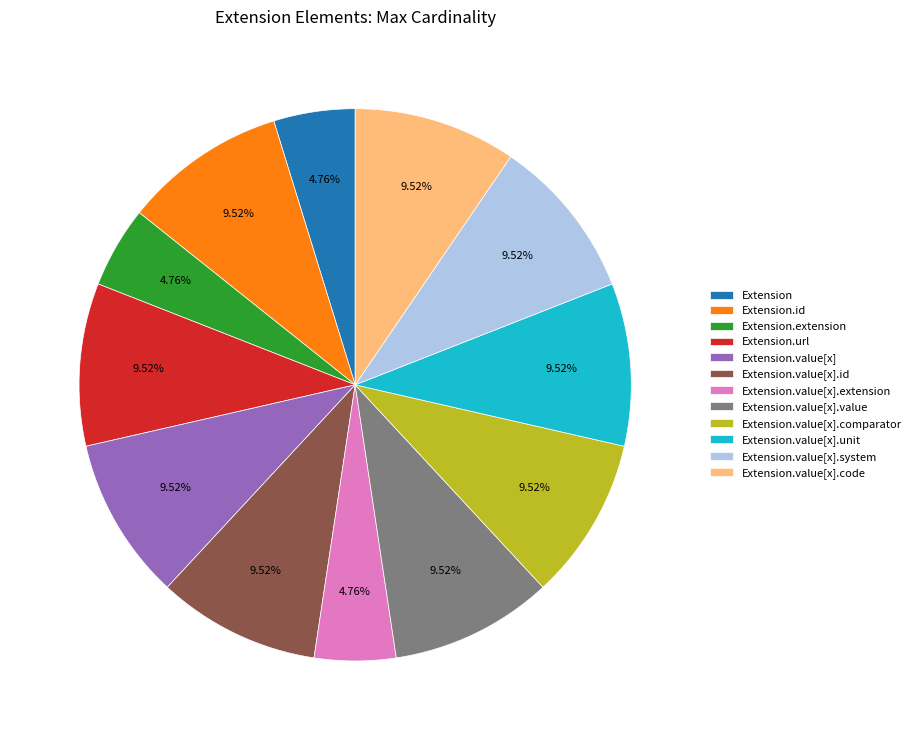

What is the ratio of the value at Extension.id to the value at Extension.value[x].comparator?

1.0